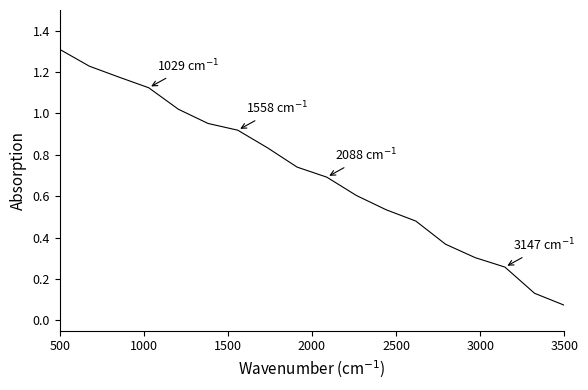

What is the maximum value shown in the chart?

1.3